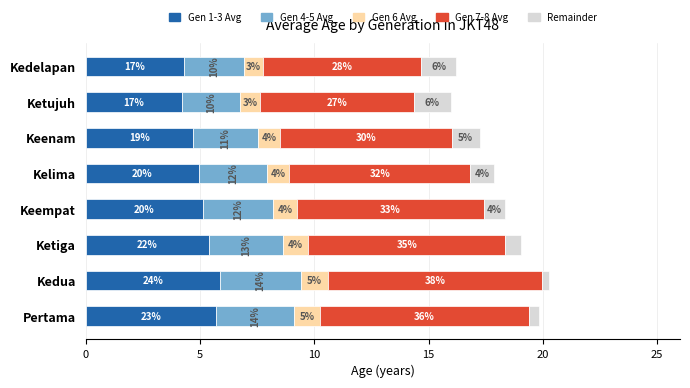

Reading right to left, what are all the values shown in this chart?

Gen 1-3 Avg: 4.3	4.2	4.7	5.0	5.1	5.4	5.9	5.7
Gen 4-5 Avg: 2.6	2.5	2.8	3.0	3.1	3.2	3.5	3.4
Gen 6 Avg: 0.9	0.8	0.9	1.0	1.0	1.1	1.2	1.1
Gen 7-8 Avg: 6.9	6.8	7.5	7.9	8.2	8.6	9.4	9.1
Remainder: 1.6	1.6	1.2	1.0	0.9	0.7	0.3	0.4